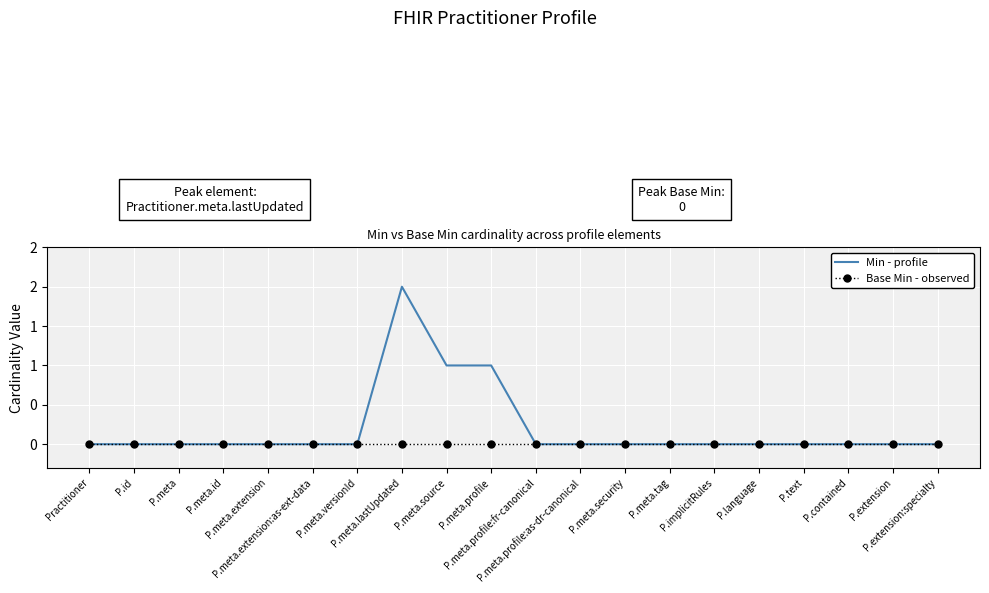

What are all the series names shown in the legend?

Min - profile, Base Min - observed